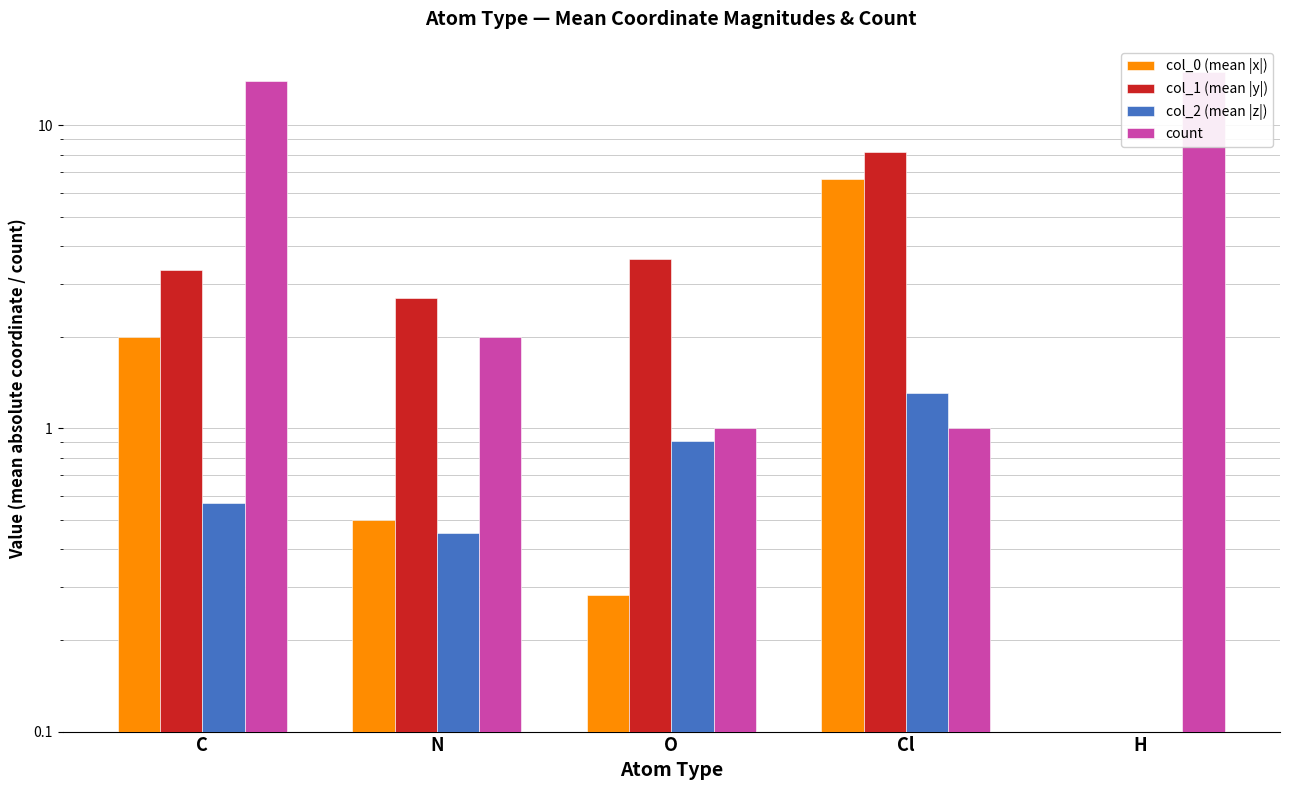

At which category does the chart reach its minimum across all series?

H